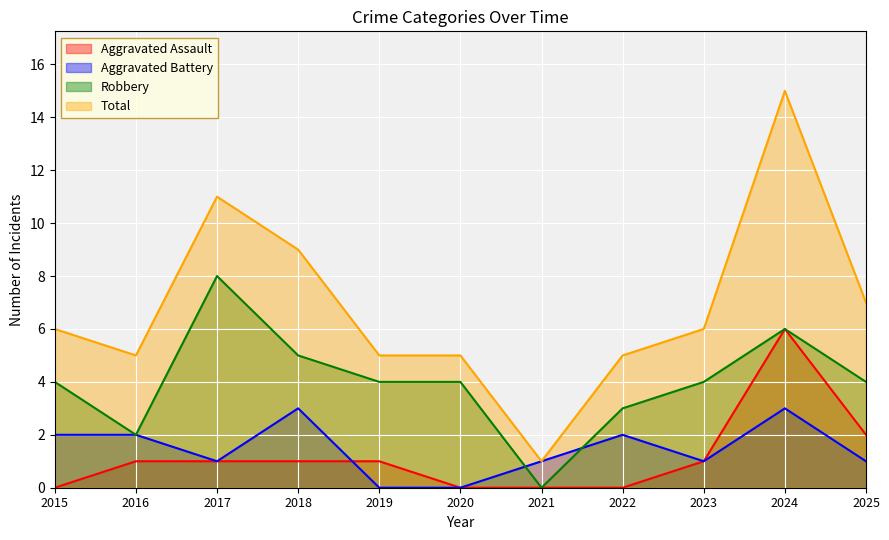

Which series ends up on top after the final intersection of Robbery and Aggravated Battery?

Robbery